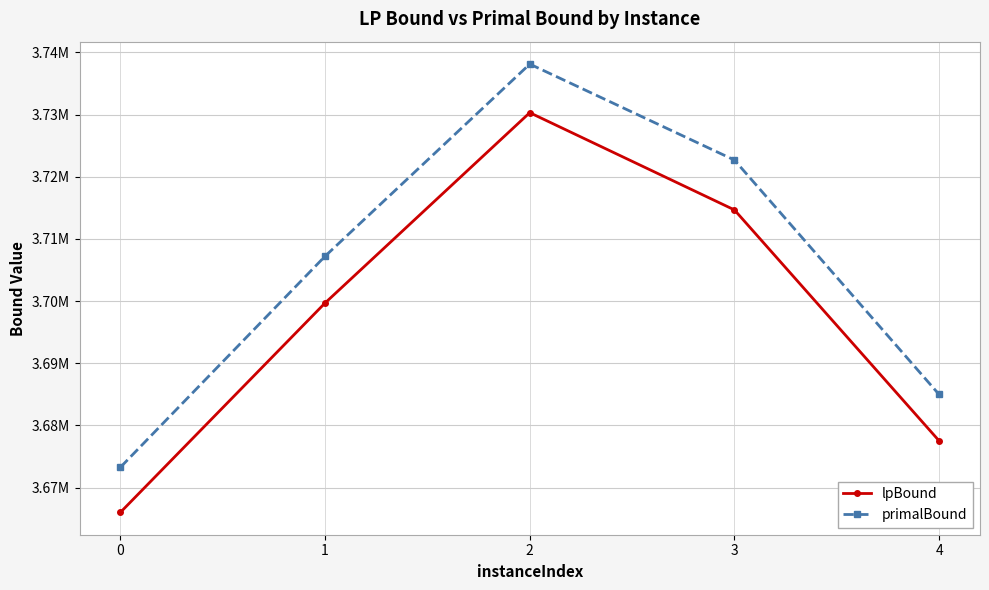

At which category does the chart reach its peak across all series?

2